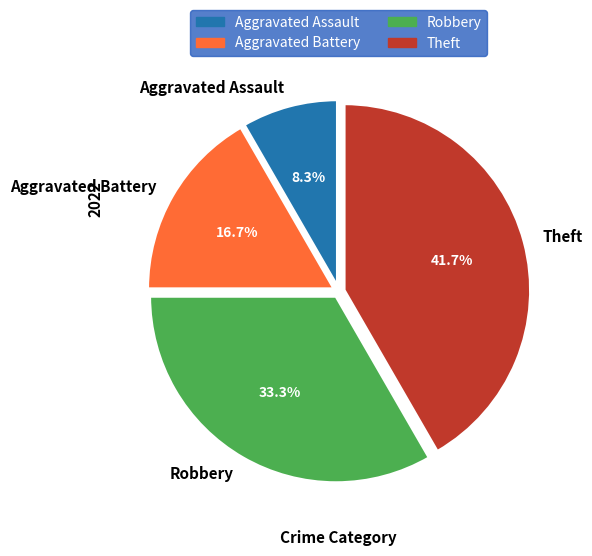

The Aggravated Battery slice represents 29% of the pie. True or false?

False